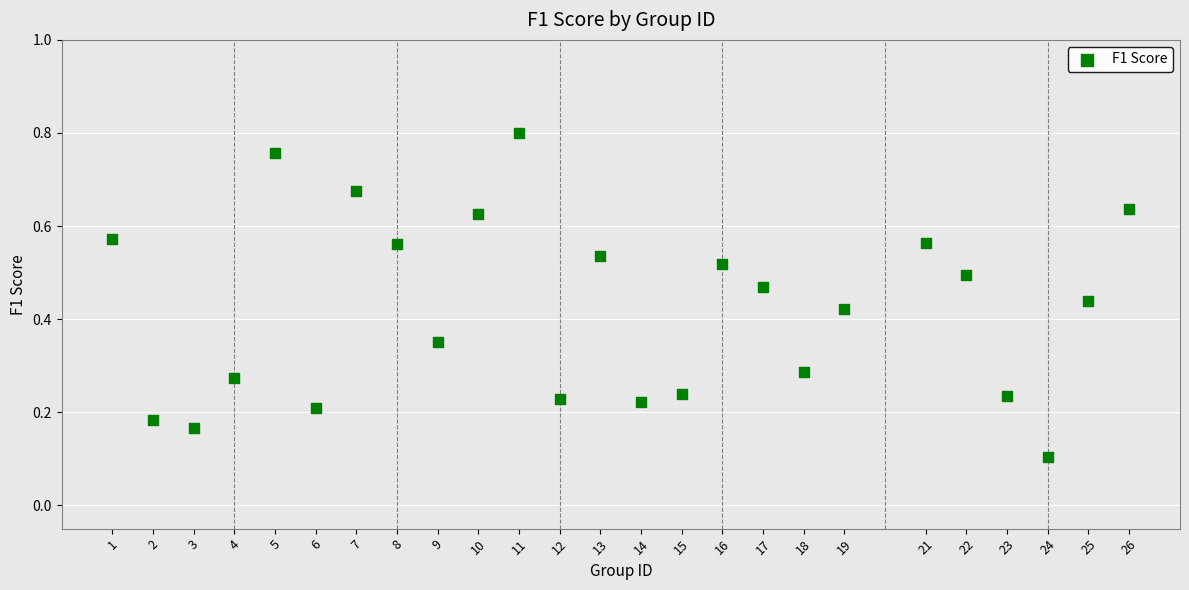

What is the range of X values (max minus min)?

25.0